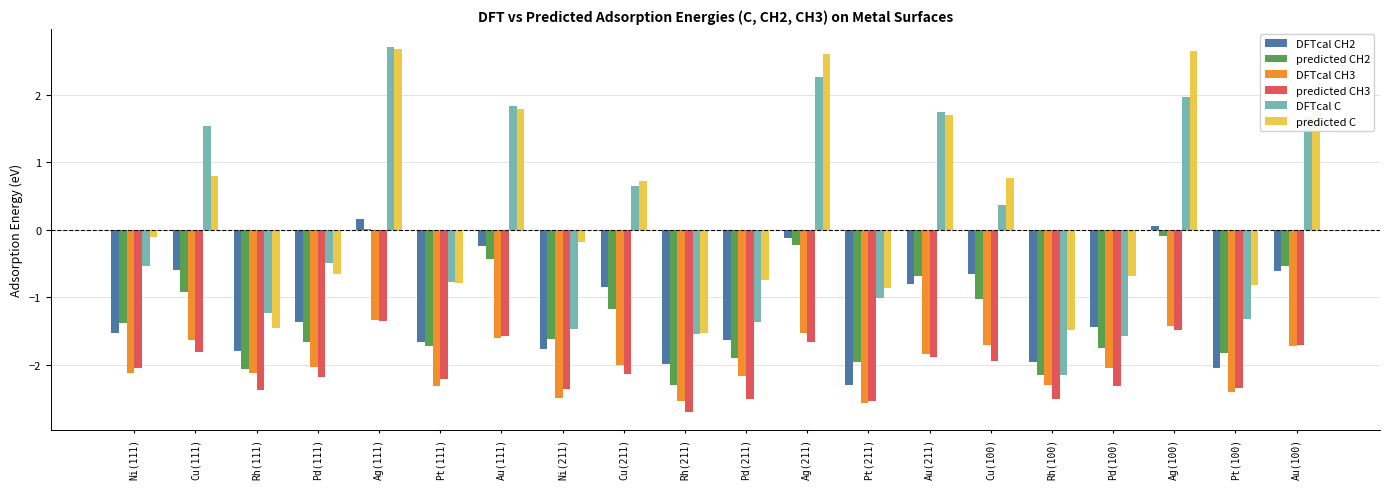

Count the number of data series in this chart.

6